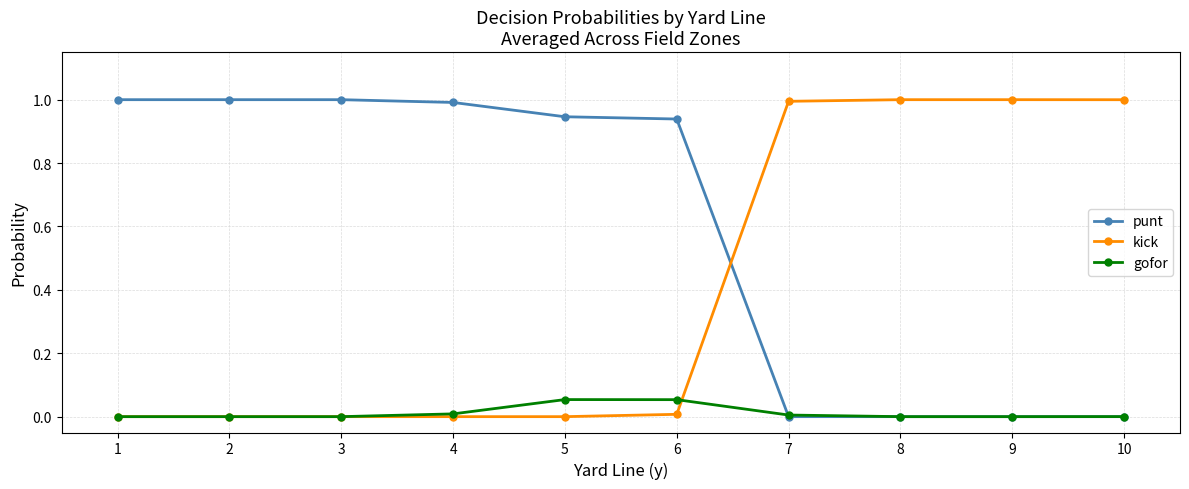

True or false: punt and kick cross at least once.

True